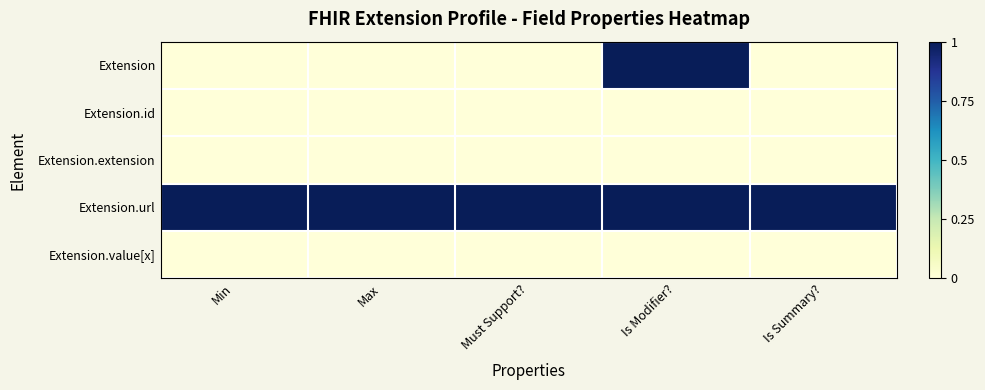

Reading right to left, transcribe all the data shown in this chart.

Extension: Is Summary?=0	Is Modifier?=1	Must Support?=0	Max=0	Min=0
Extension.id: Is Summary?=0	Is Modifier?=0	Must Support?=0	Max=0	Min=0
Extension.extension: Is Summary?=0	Is Modifier?=0	Must Support?=0	Max=0	Min=0
Extension.url: Is Summary?=1	Is Modifier?=1	Must Support?=1	Max=1	Min=1
Extension.value[x]: Is Summary?=0	Is Modifier?=0	Must Support?=0	Max=0	Min=0